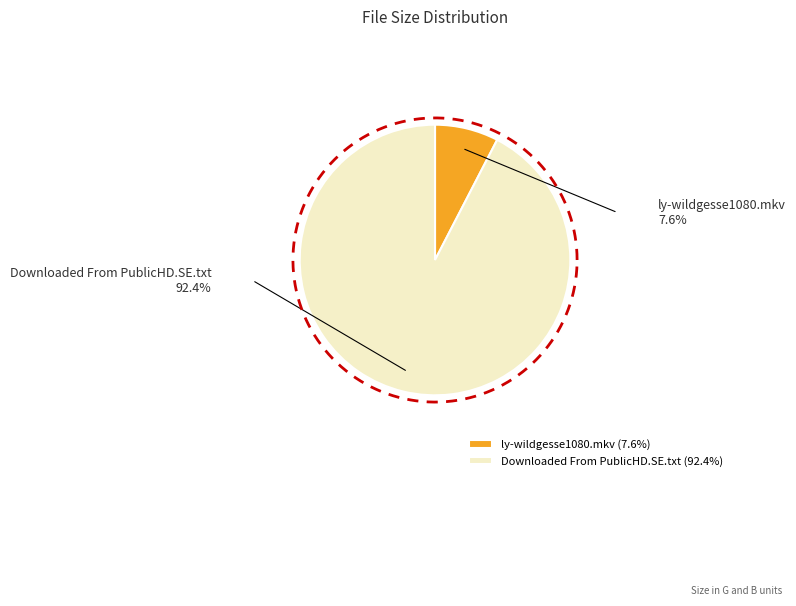

What percentage is the ly-wildgesse1080.mkv slice, to the nearest percent?

8%